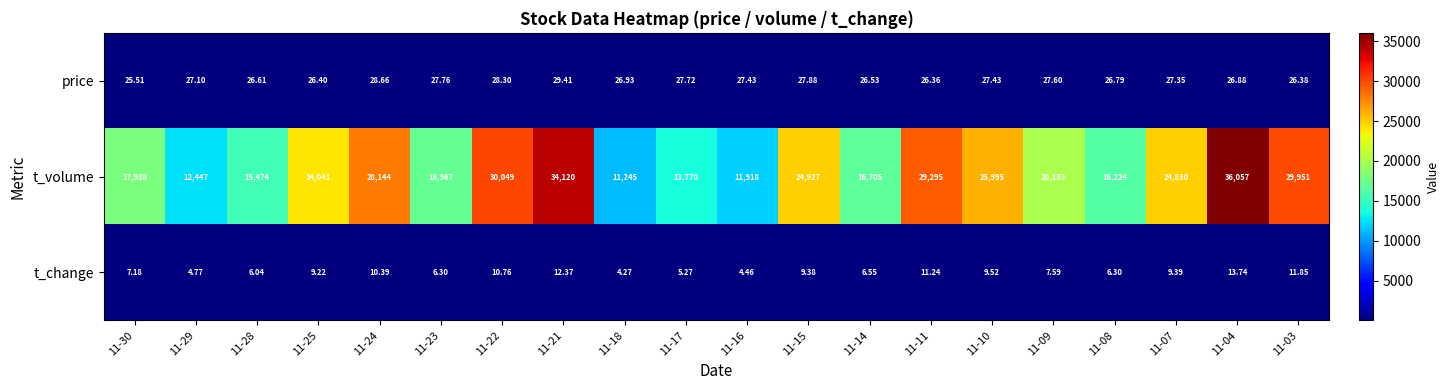

List the series in order of their peak value, highest first.

t_volume, price, t_change